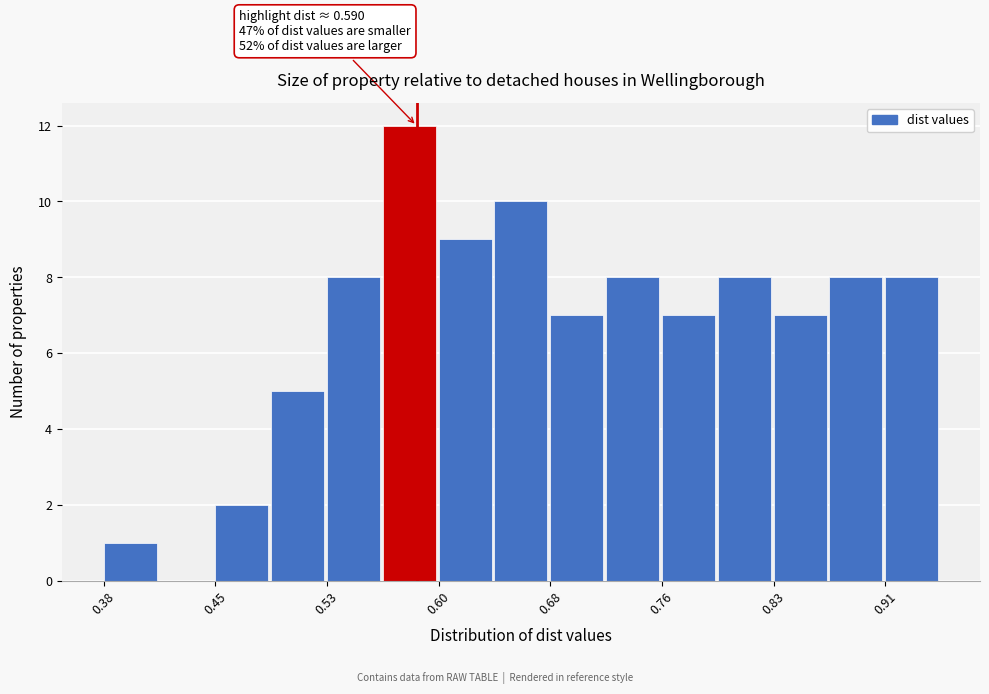

Read against the x-axis, roughly where is the centre of the tallest bar?

0.59